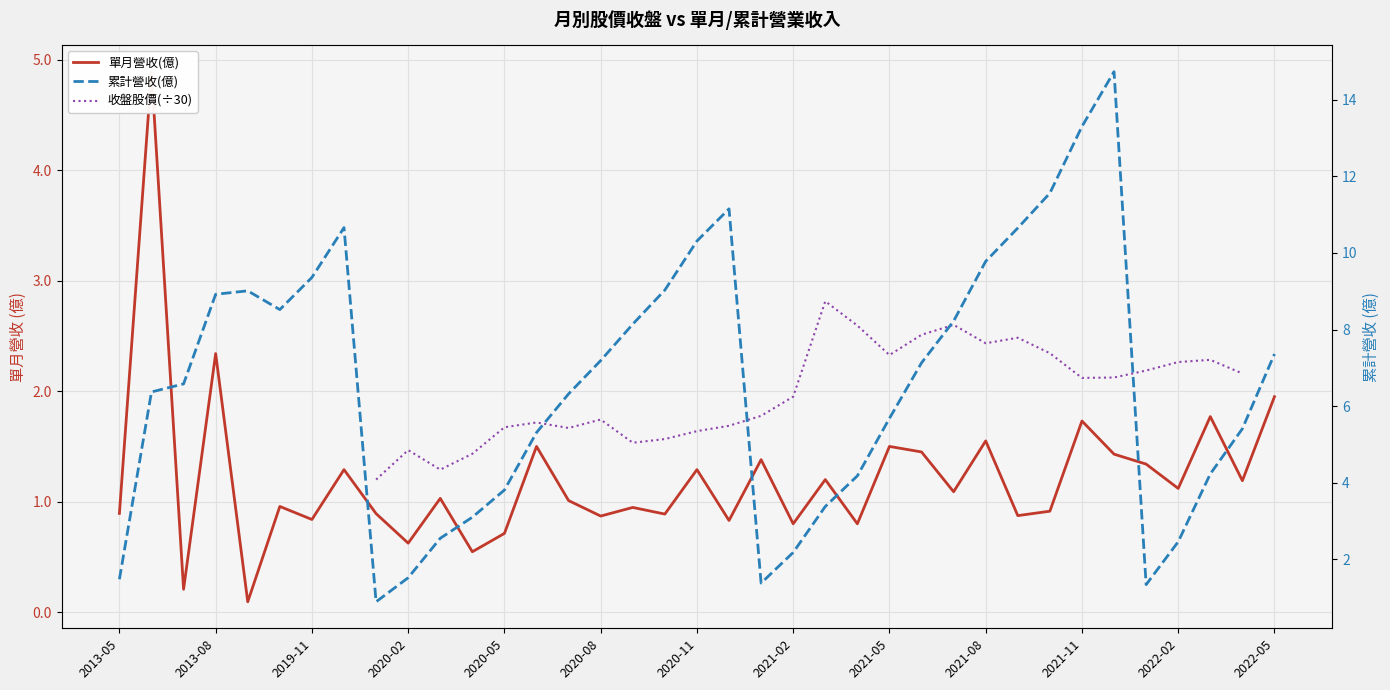

What is the total value across all series at 2020-08?

8.1